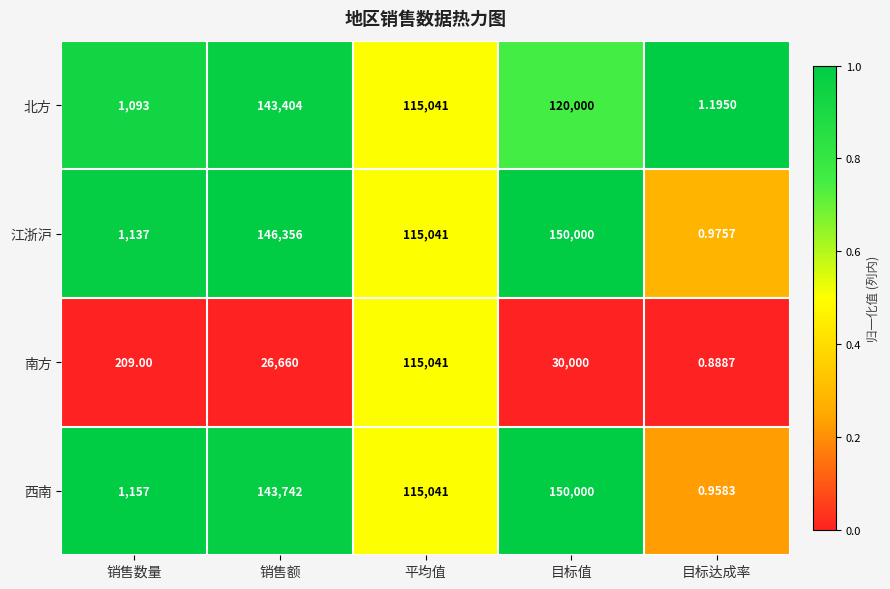

Rank the series at 目标达成率 from highest to lowest value.

北方, 江浙沪, 西南, 南方